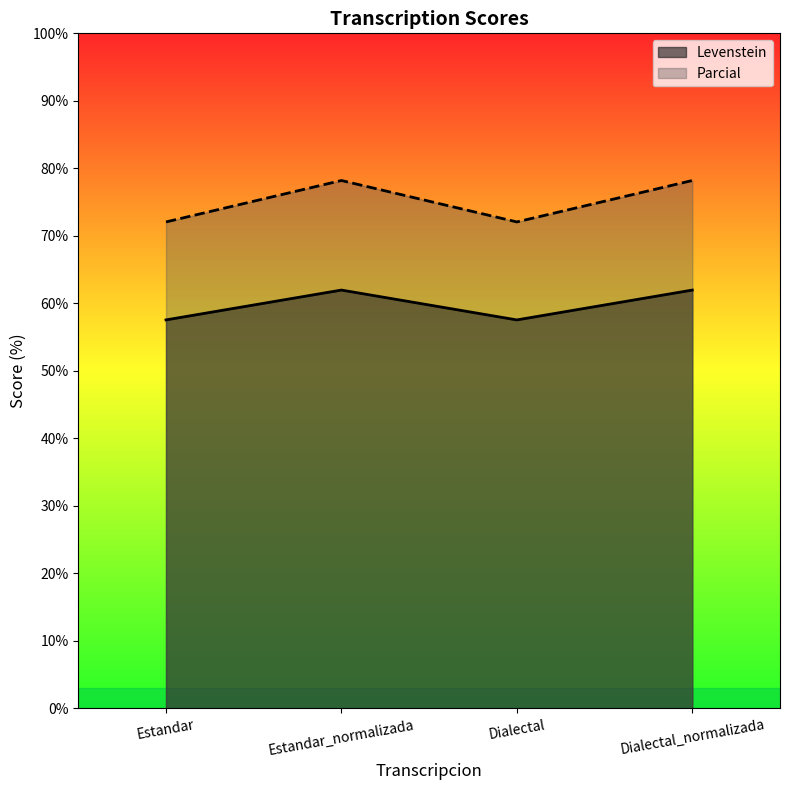

Does the chart have visible grid lines?

No